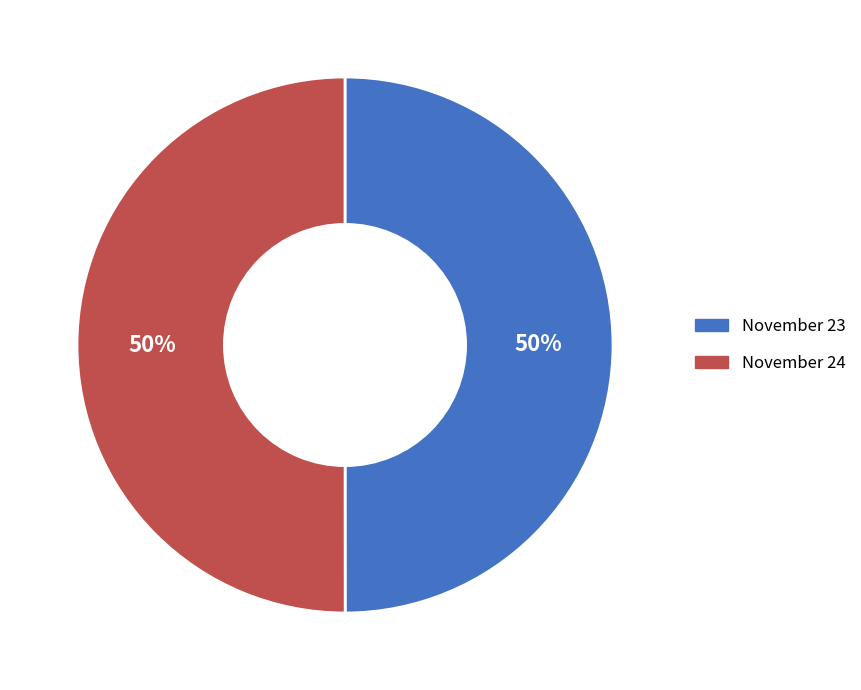

True or false: November 23 accounts for 45% of the total.

False